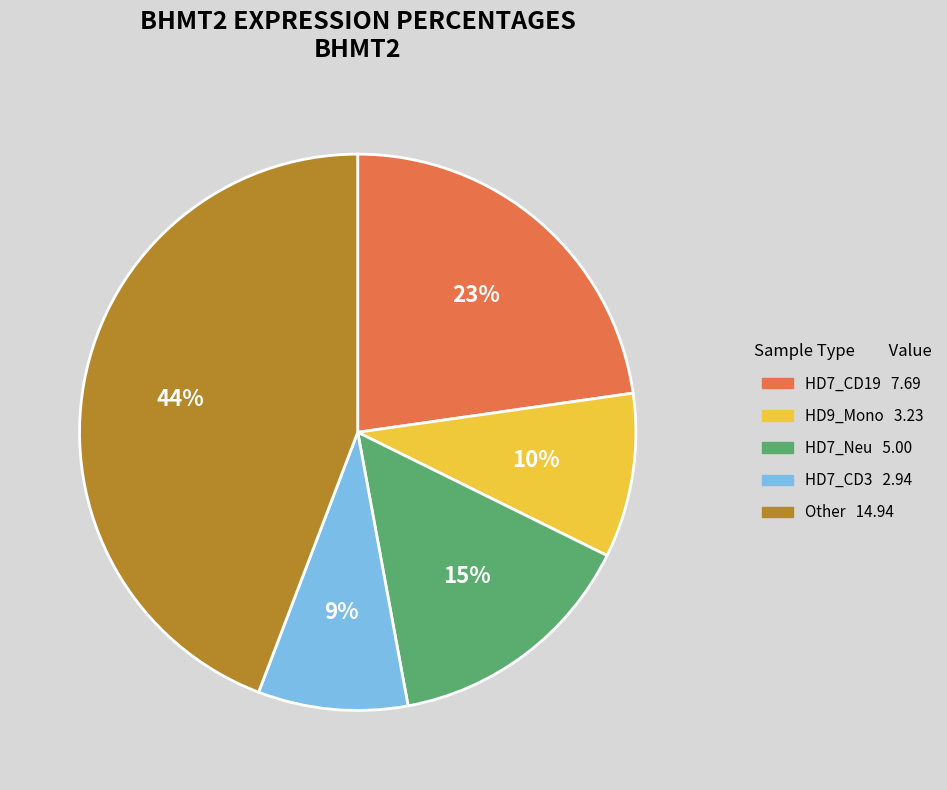

Is there any slice that represents more than half of the pie?

No